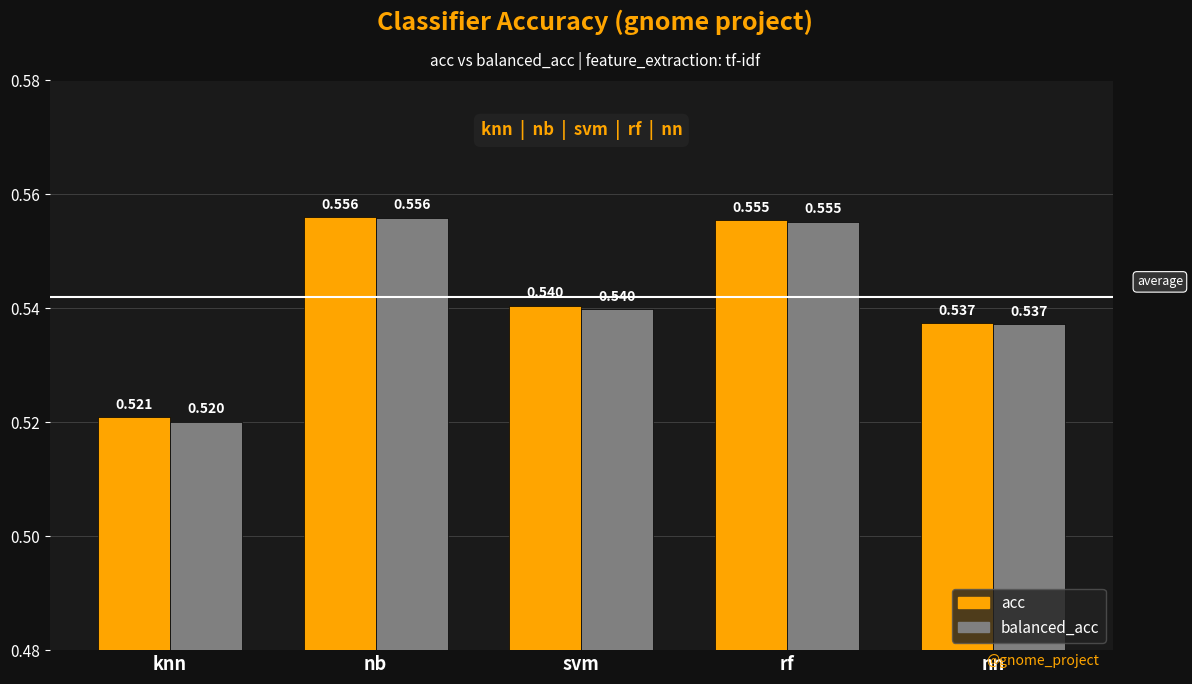

Which series changed the most between knn and nn?

balanced_acc